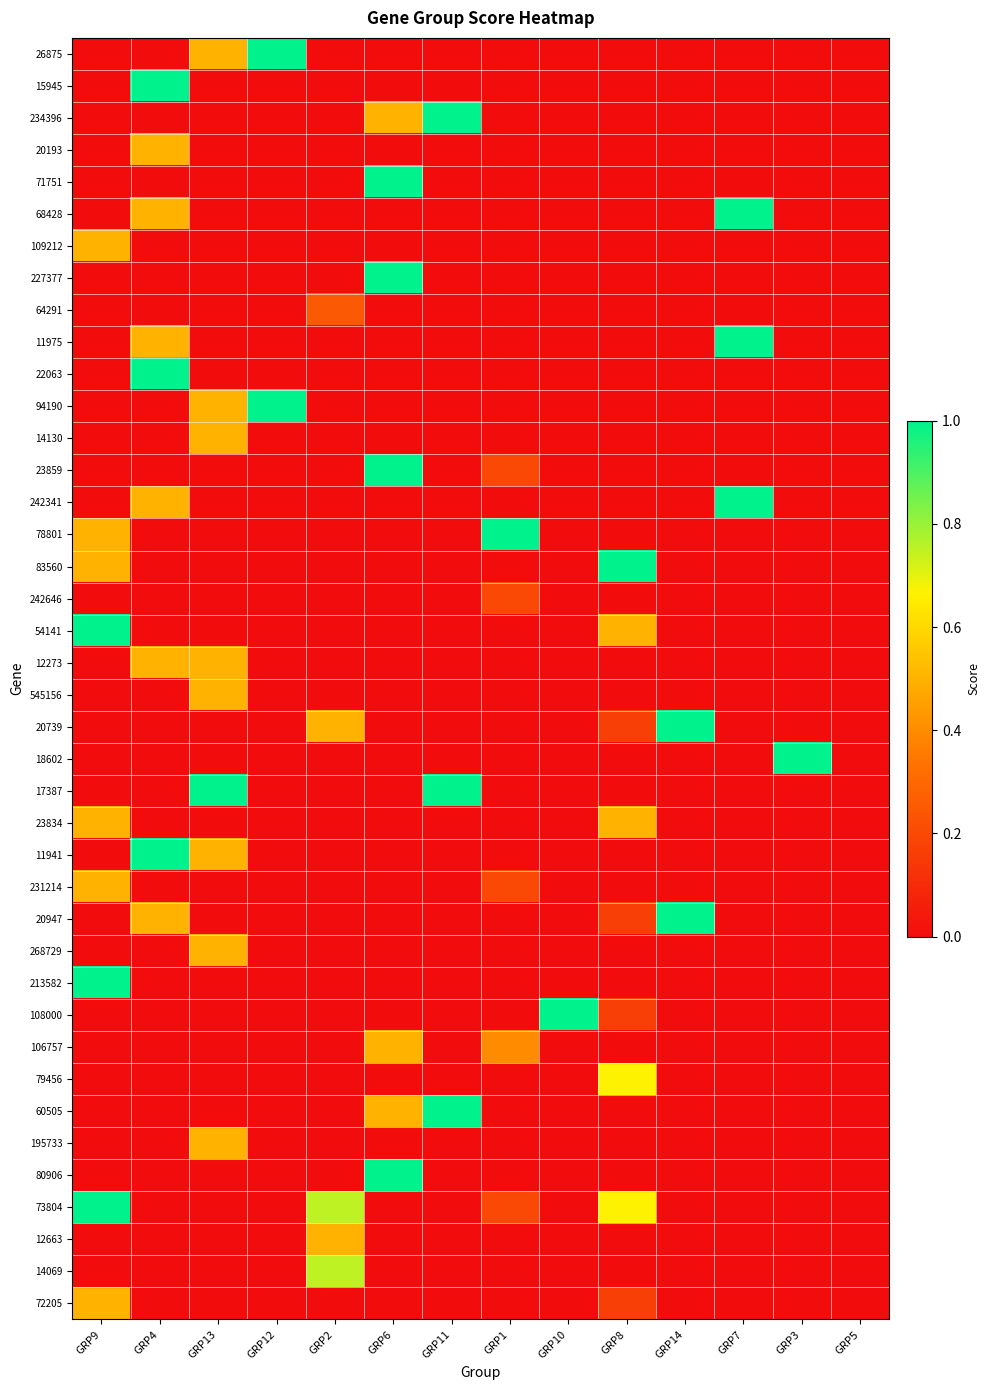

How many distinct data groups are displayed?

40